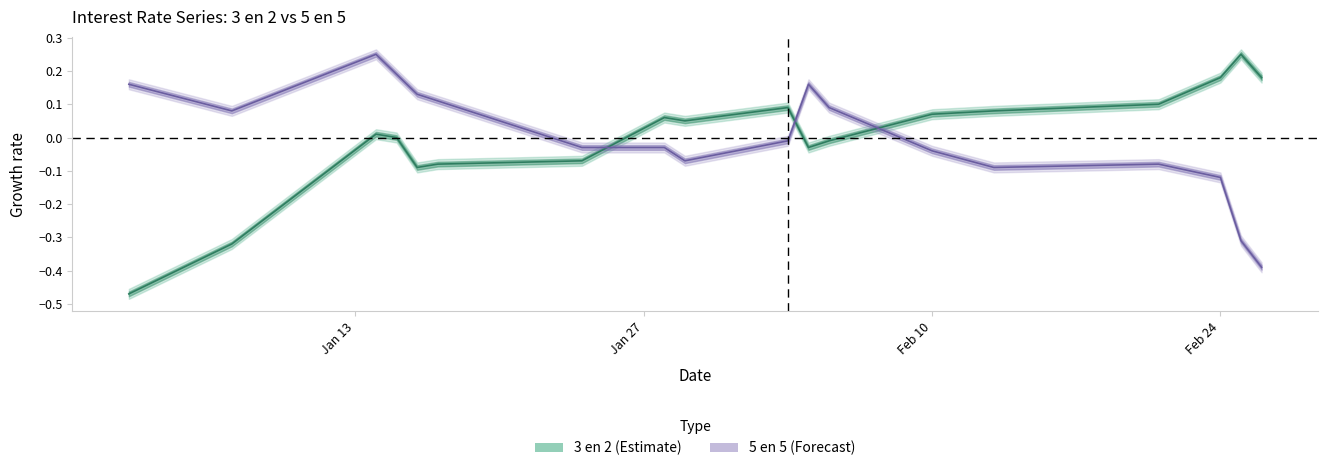

Does the chart display data point markers on the line(s)?

No